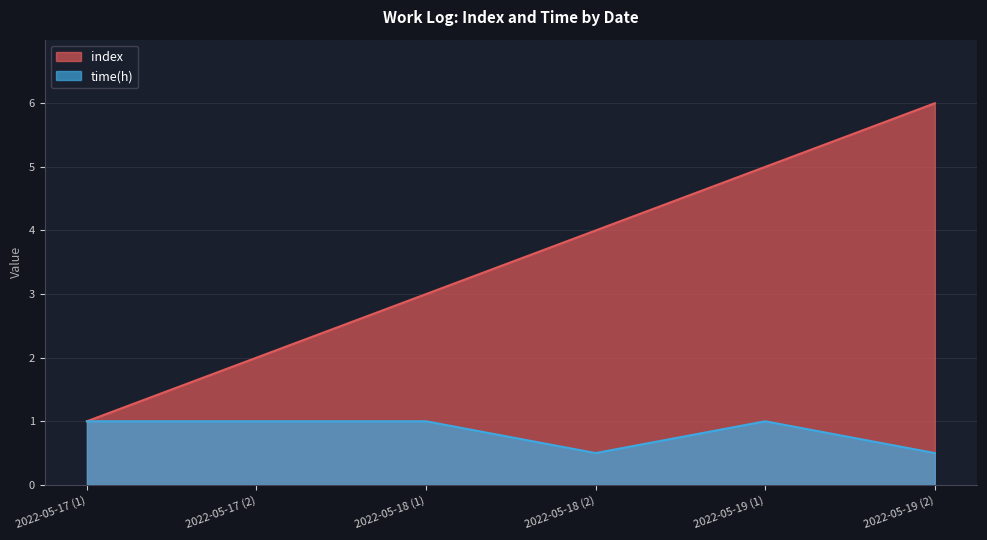

The time(h) series shows 0.5 at 2022-05-18 (2). True or false?

True